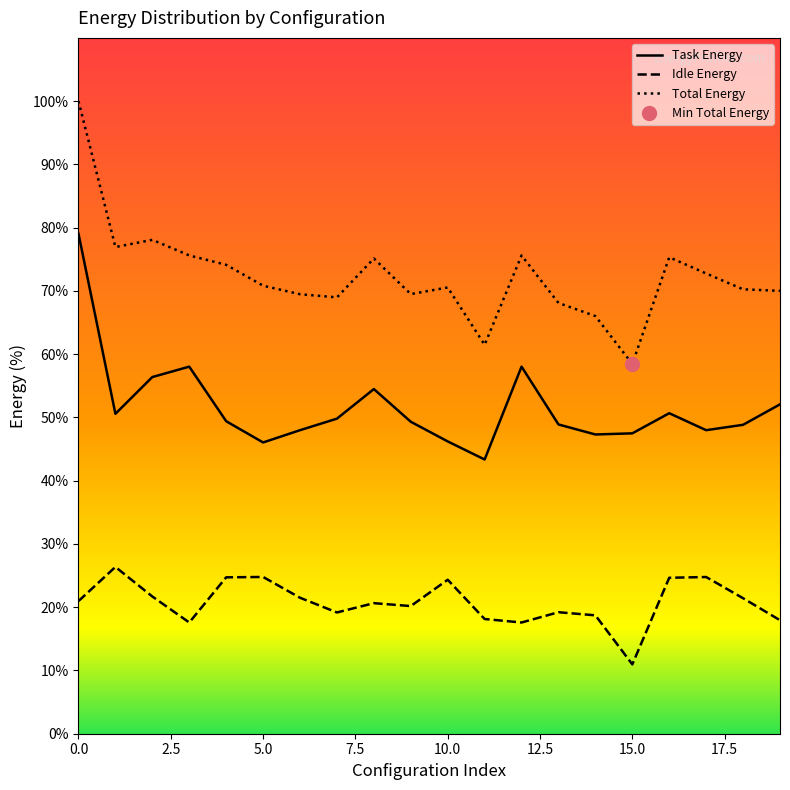

What is the difference between the maximum and minimum values in the Idle Energy series?

15.4